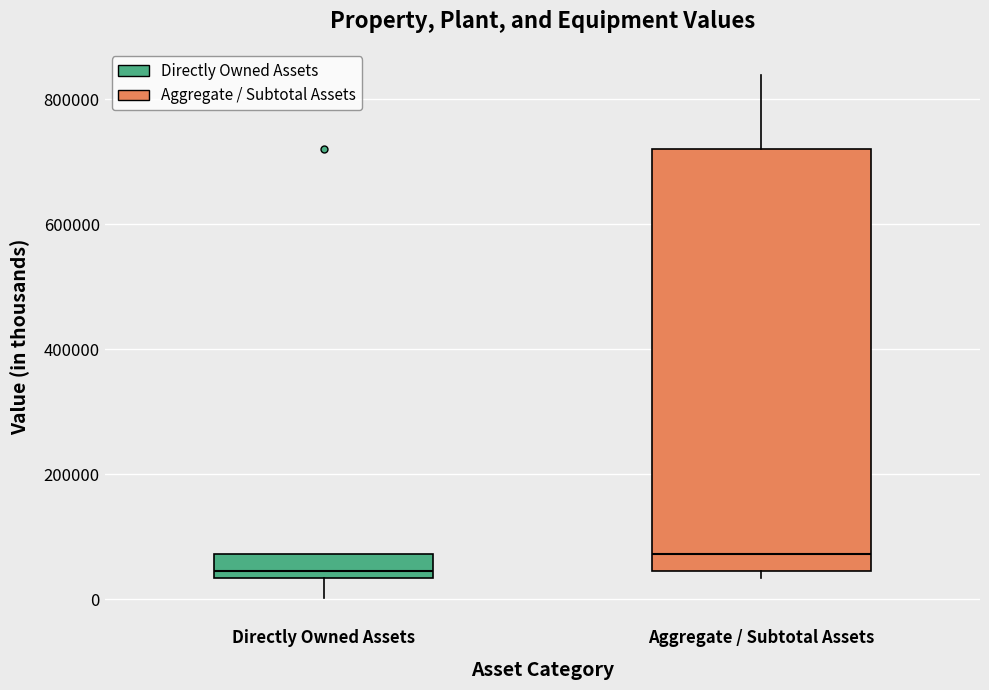

Reading left to right, transcribe this box plot: for each box, give where its median line is, the range the box spans, and where its two whiskers end, as read against the y-axis. The values are not printed on the chart, so give them approximately, as read against the axis.

Directly Owned Assets: median 40000 (just above the box's lower edge), box 40000 to 80000, whiskers 0 to 80000
Aggregate / Subtotal Assets: median 80000, box 40000 to 720000, whiskers 40000 (just below the box's lower edge) to 840000